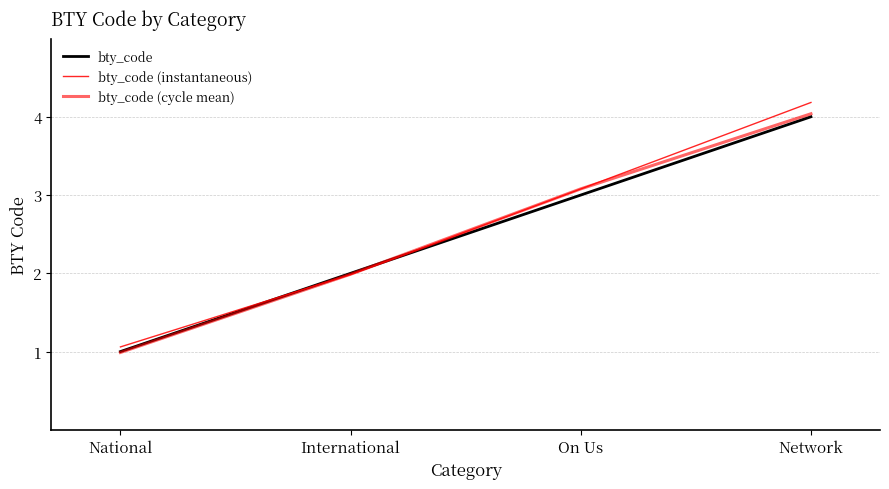

How many lines are shown in the chart?

3